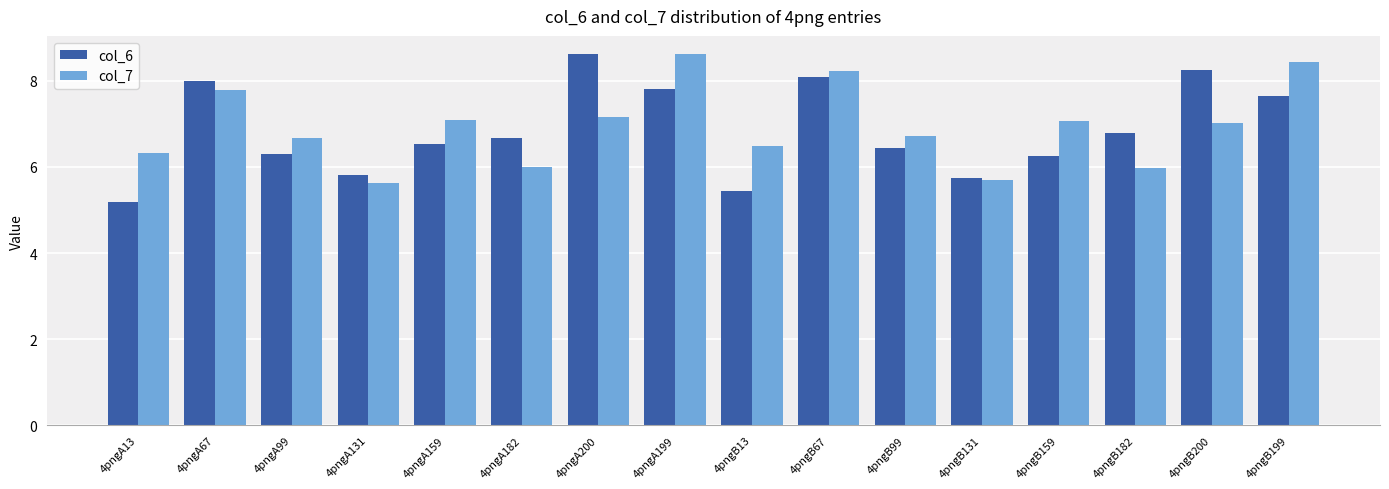

True or false: col_6 has a value of 6.7 at 4pngA182.

True